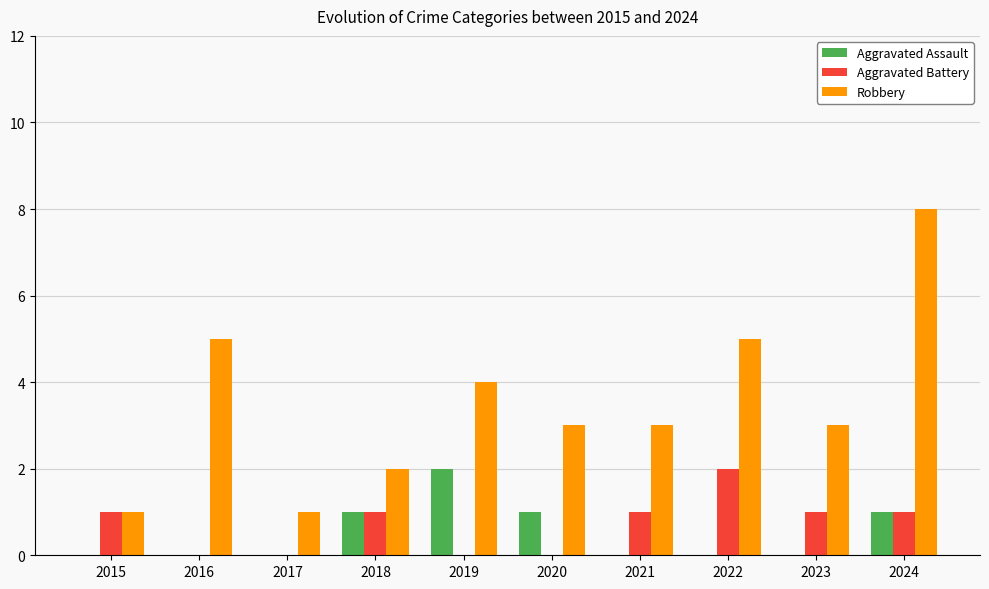

What is the total value across all series at 2022?

7